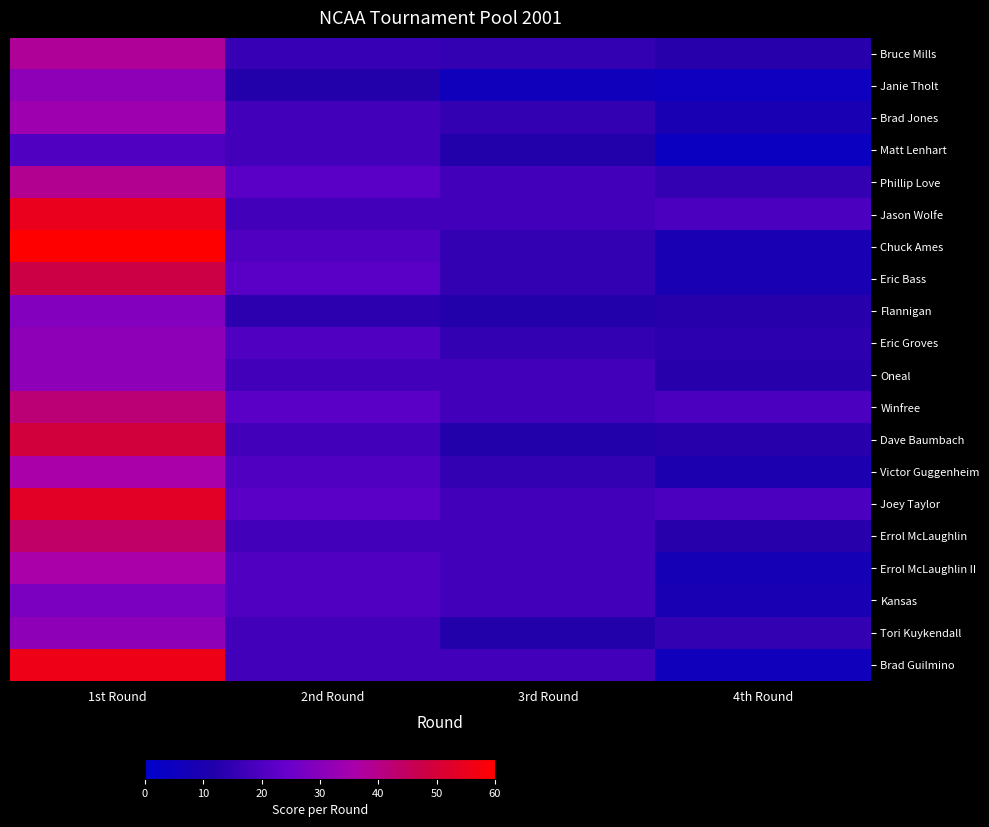

At which category is the sum across all series the highest?

1st Round